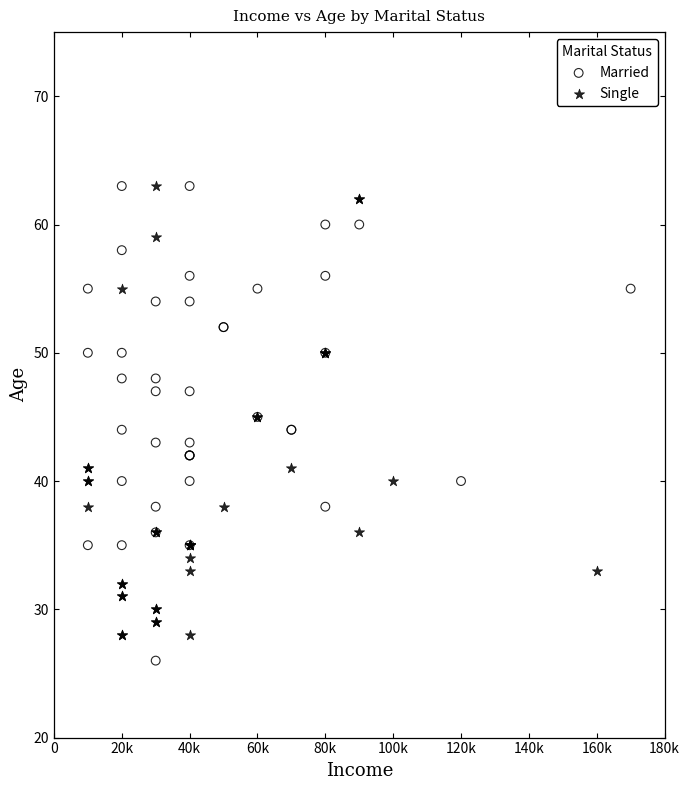

Which series reaches the minimum Y coordinate?

Married